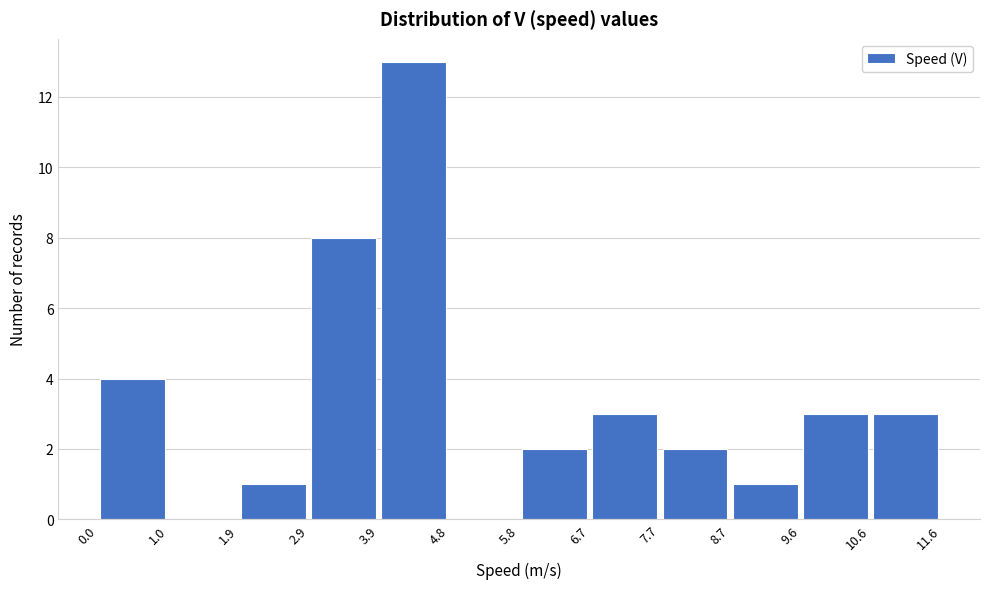

Which range on the x-axis has the tallest bar?

3.9 to 4.8